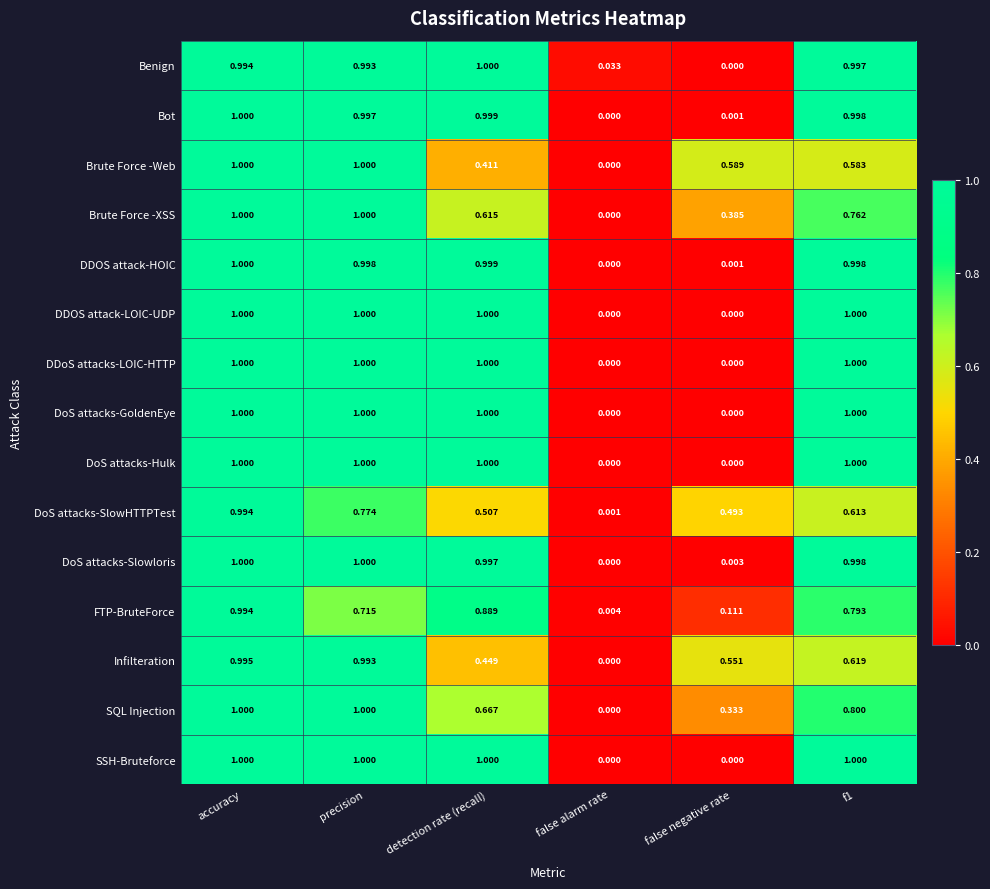

At which label is Benign closest to 0?

false negative rate